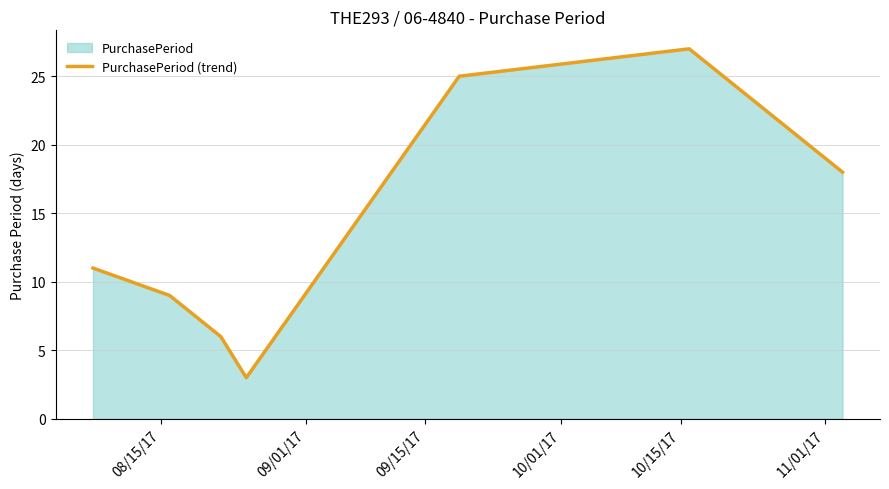

What is the difference between the maximum and minimum values?

24